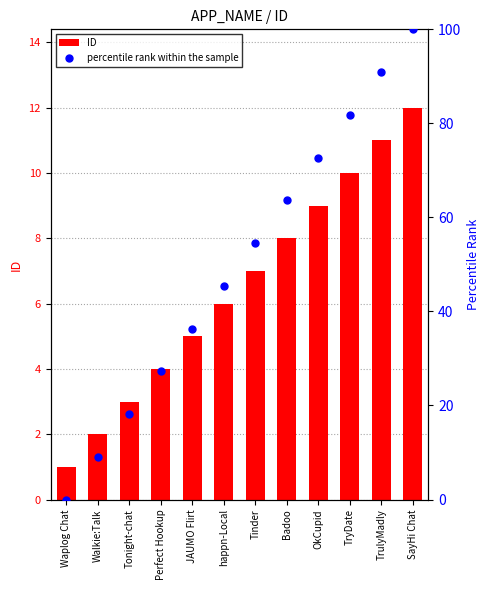

Which series reaches the minimum Y coordinate?

percentile rank within the sample